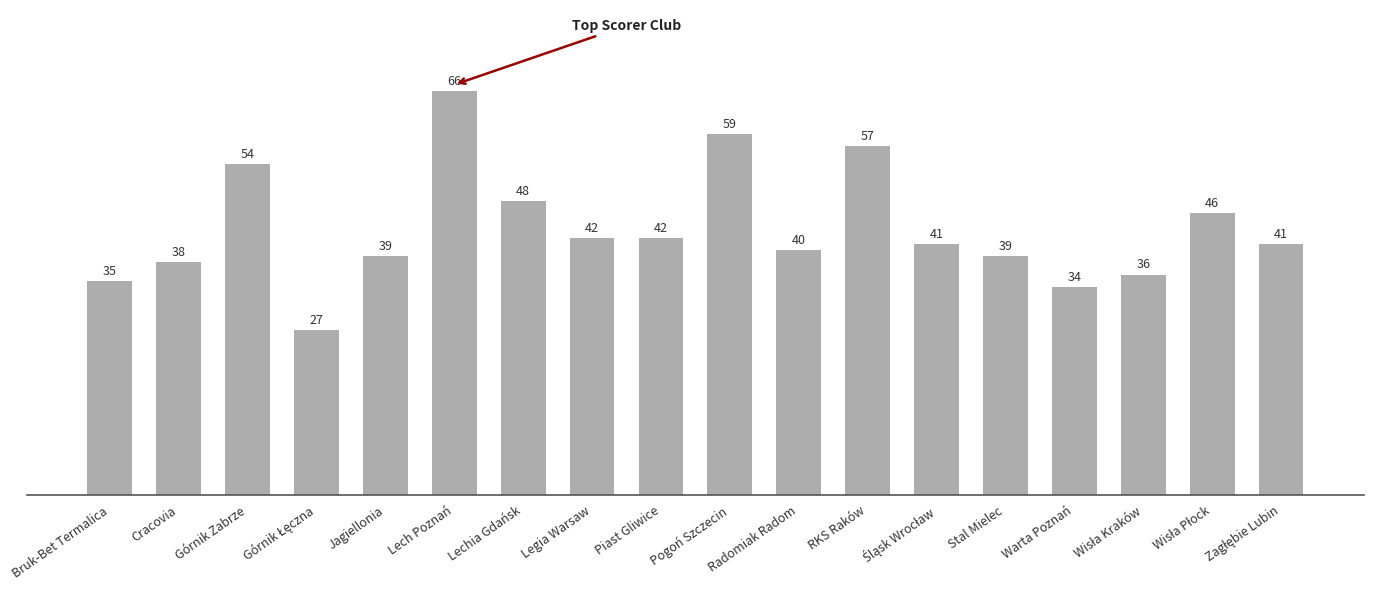

Where does the data first go above 41?

Górnik Zabrze